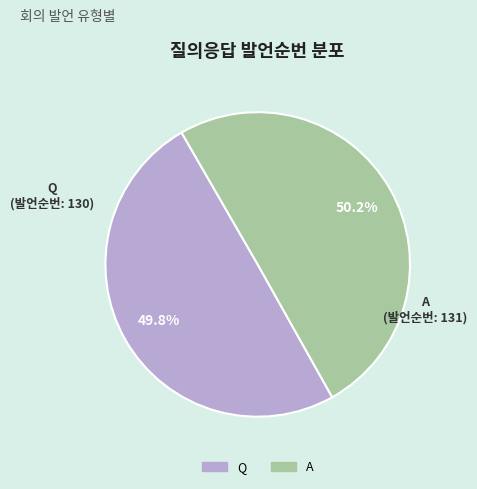

How many slices are in this pie chart?

2